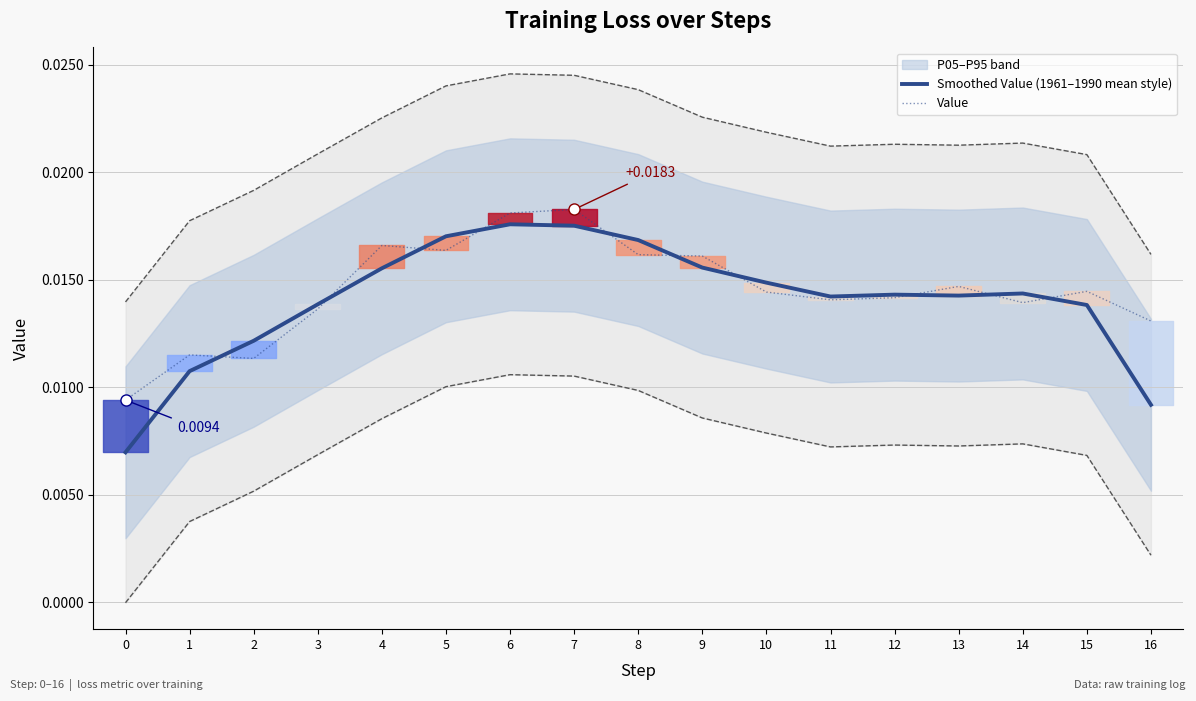

True or false: Smoothed Value (1961–1990 mean style) has a value of 0.0 at 2.

True